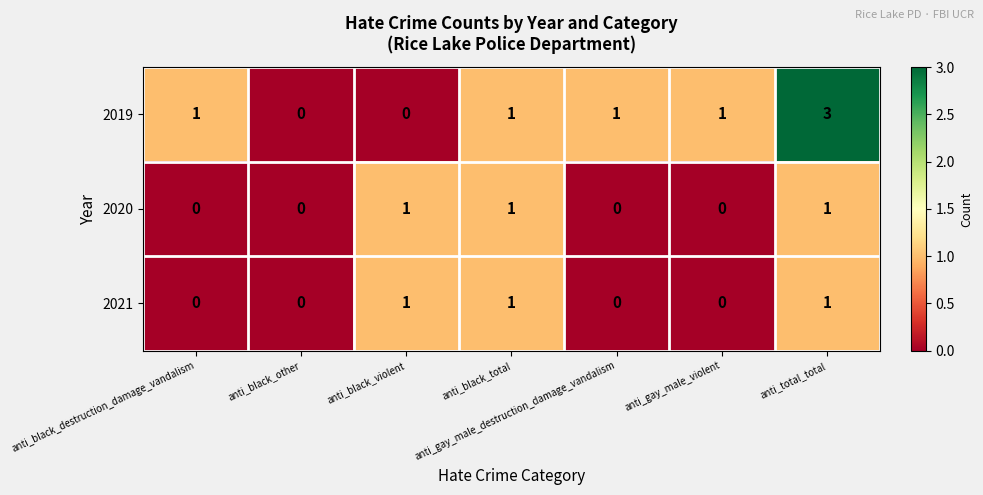

Which series changed the most between anti_black_other and anti_total_total?

2019